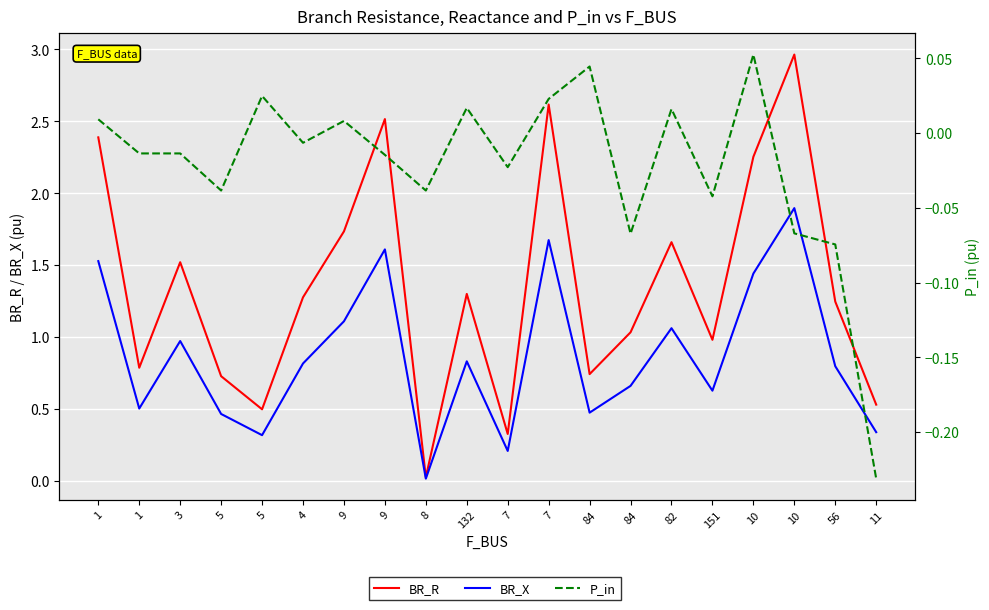

Rank the series by their average value, from highest to lowest.

BR_R, BR_X, P_in